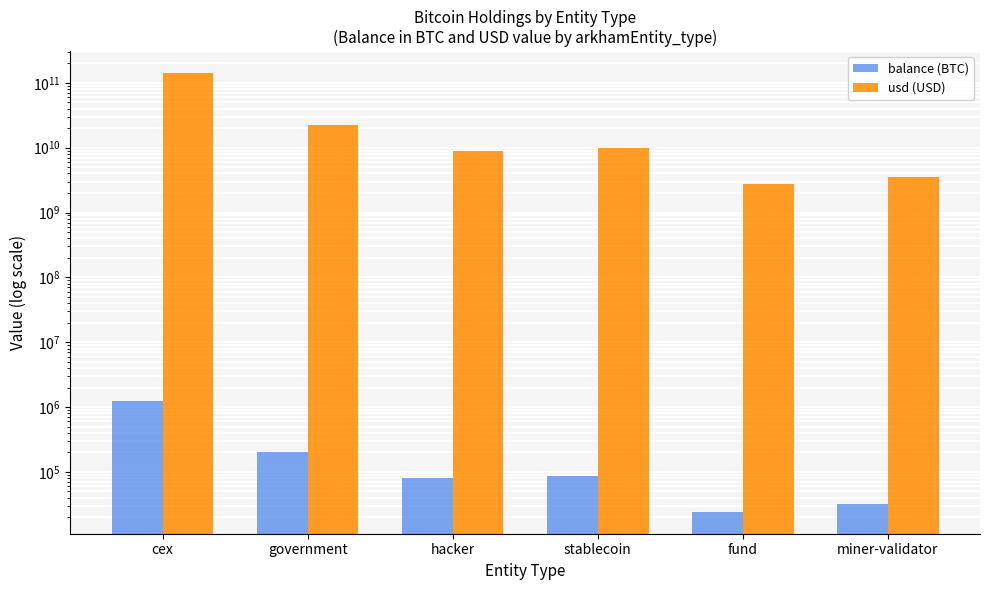

Reading right to left, list all the values displayed in this chart.

balance (BTC): miner-validator=31643.4	fund=24294.6	stablecoin=86335.5	hacker=79957.3	government=200014.1	cex=1250112.8
usd (USD): miner-validator=3571875531.8	fund=2742355394.4	stablecoin=9745461287.5	hacker=9025496457.0	government=22577390771.1	cex=141111488011.2